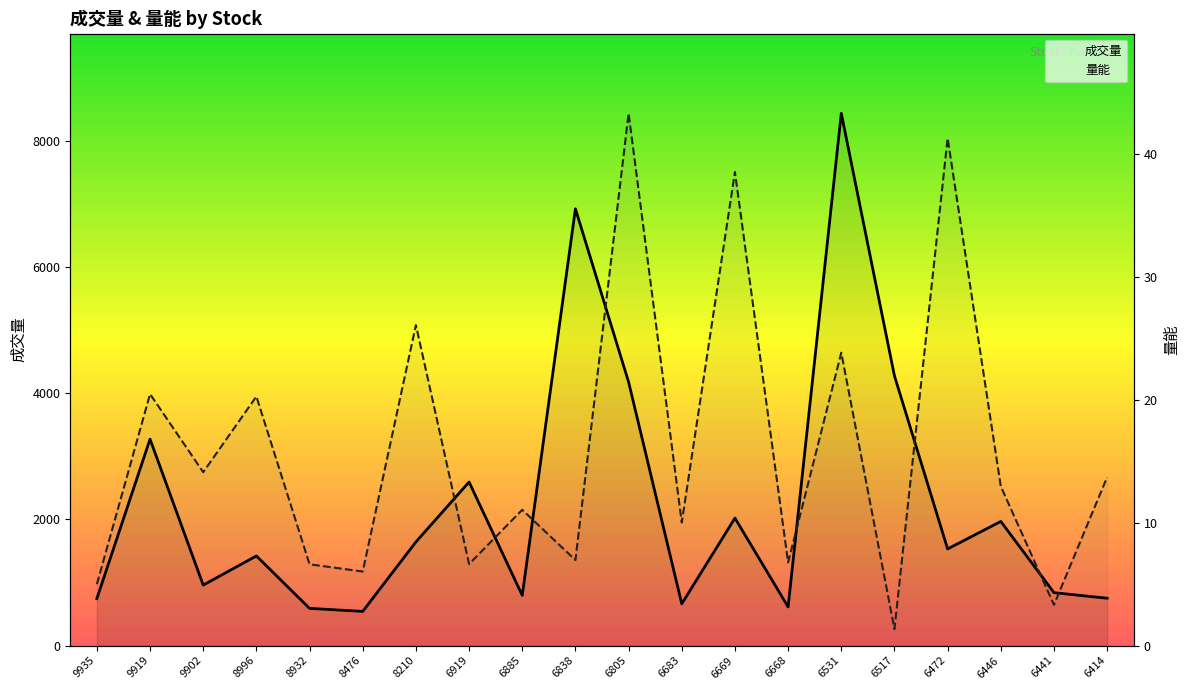

Reading left to right, extract all data points from this chart.

成交量: 9935=744.0	9919=3271.0	9902=958.0	8996=1420.0	8932=589.0	8476=541.0	8210=1642.0	6919=2592.0	6885=795.0	6838=6922.0	6805=4177.0	6683=661.0	6669=2020.0	6668=612.0	6531=8435.0	6517=4275.0	6472=1531.0	6446=1967.0	6441=838.0	6414=750.0
量能: 9935=5.0	9919=20.5	9902=14.1	8996=20.3	8932=6.6	8476=6.0	8210=26.1	6919=6.6	6885=11.0	6838=7.0	6805=43.3	6683=10.0	6669=38.5	6668=6.8	6531=23.8	6517=1.3	6472=41.3	6446=12.9	6441=3.3	6414=13.7